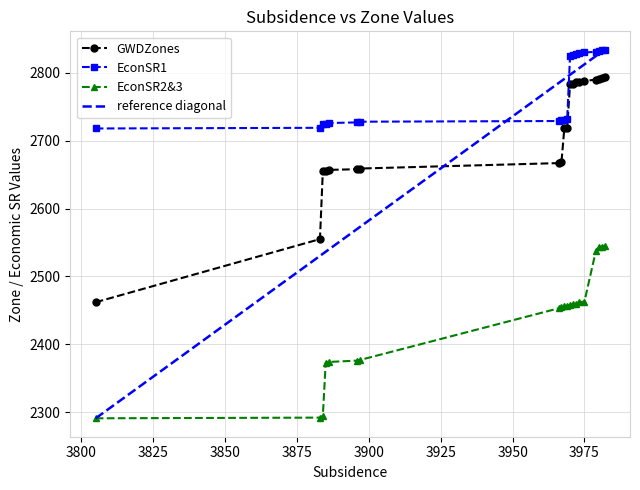

What is the minimum value for EconSR1?

2718.0